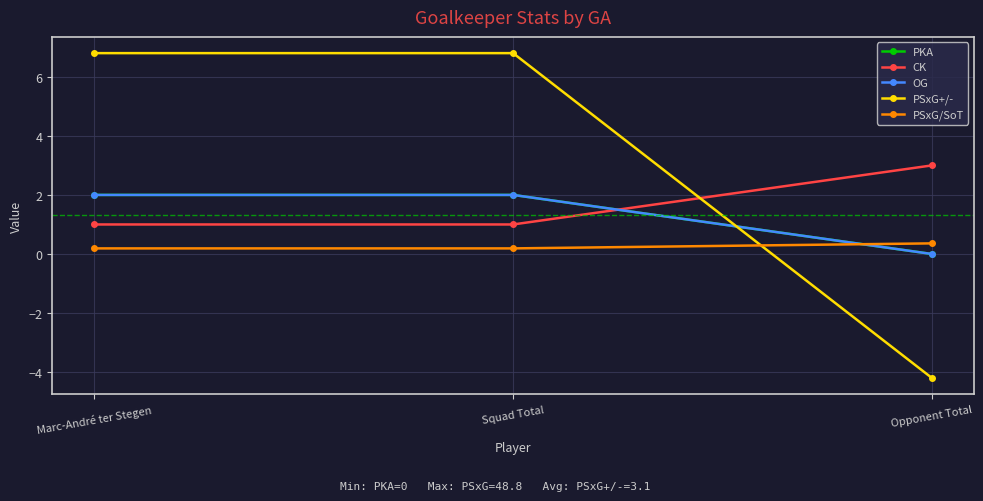

How many lines are shown in the chart?

5